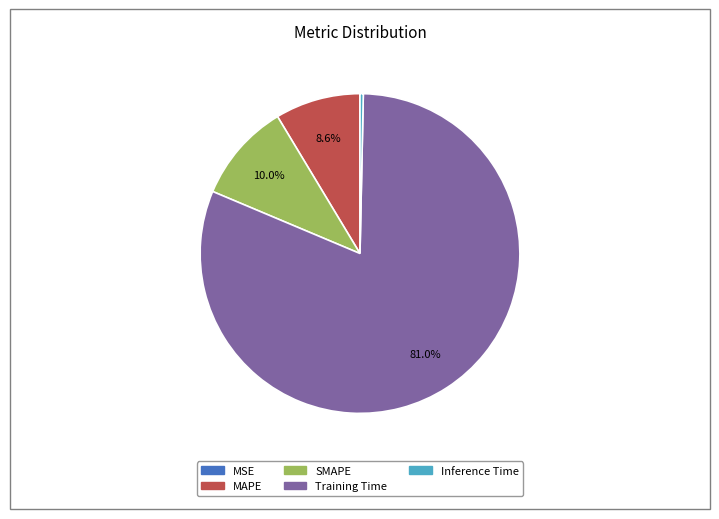

Which category has the biggest portion of the pie?

Training Time